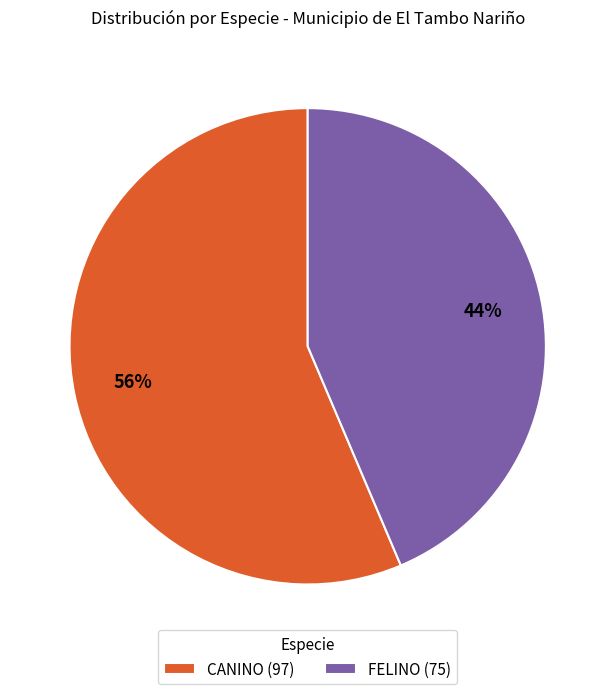

How many slices are in this pie chart?

2